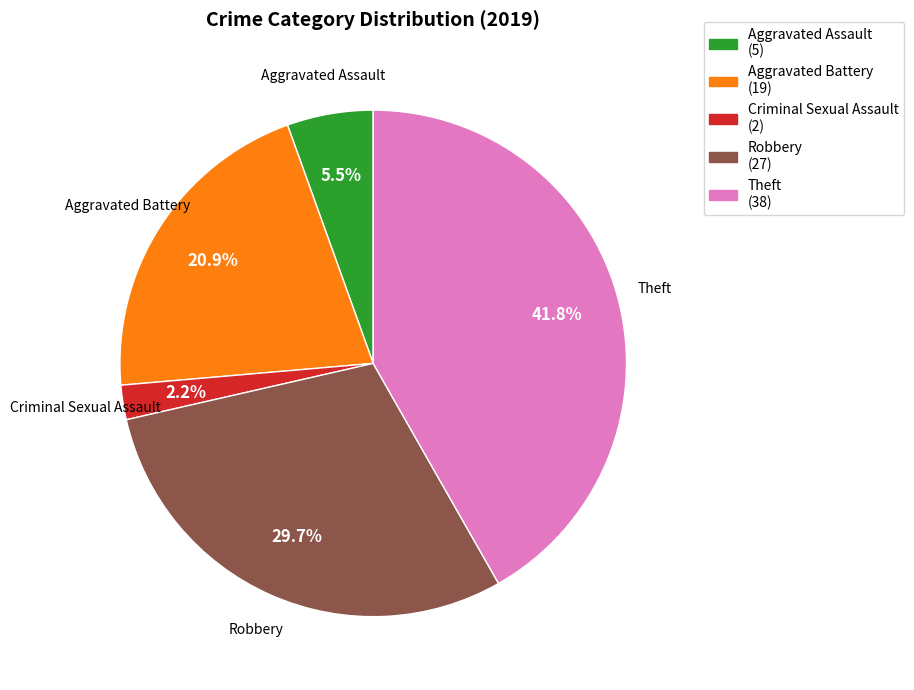

How many slices are in this pie chart?

5